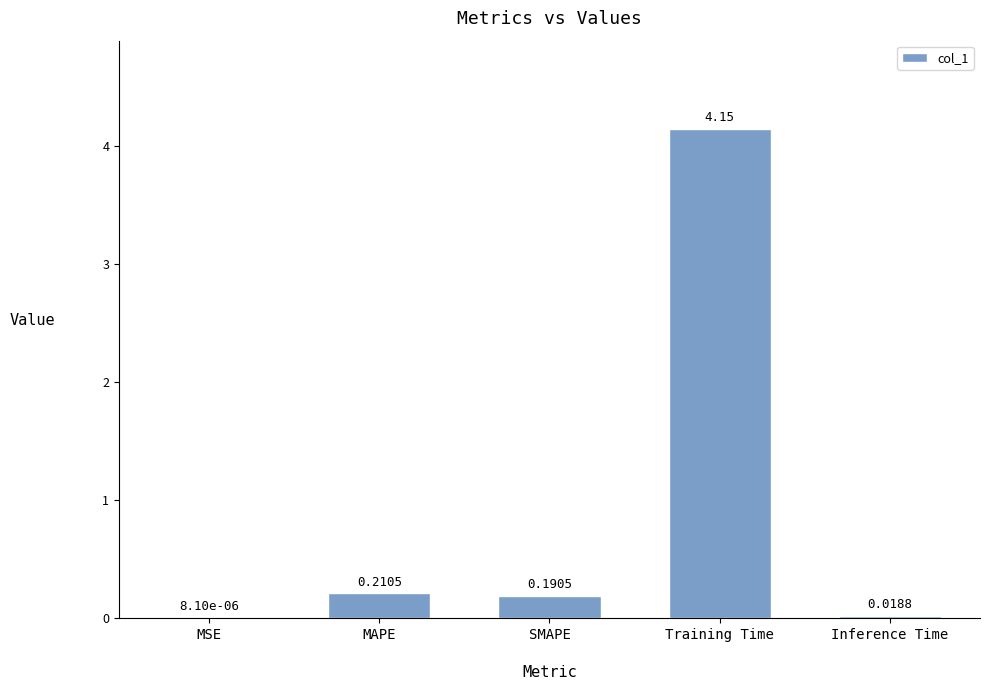

What is the sum of all values?

4.6